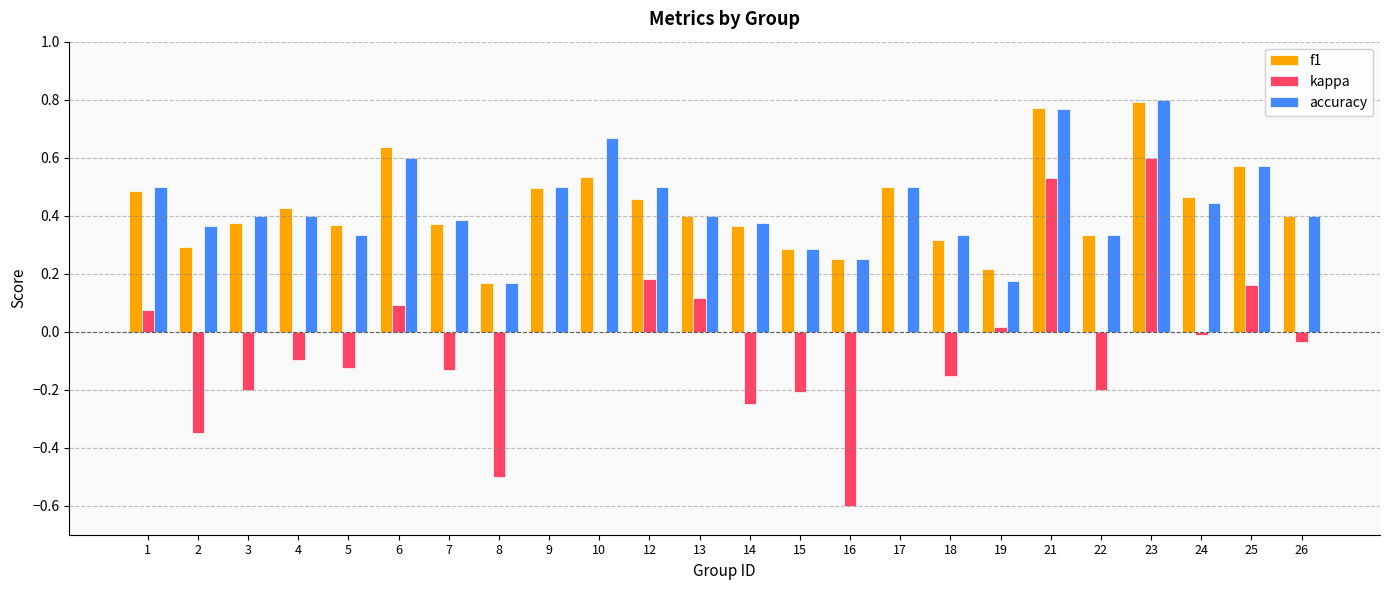

True or false: accuracy has a value of 0.5 at 1.

True